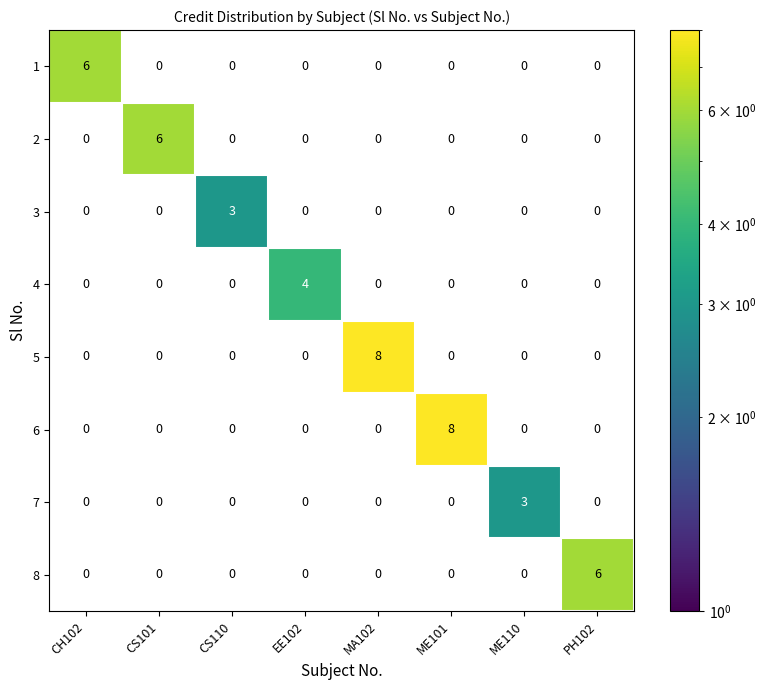

How many data points does each series have?

8